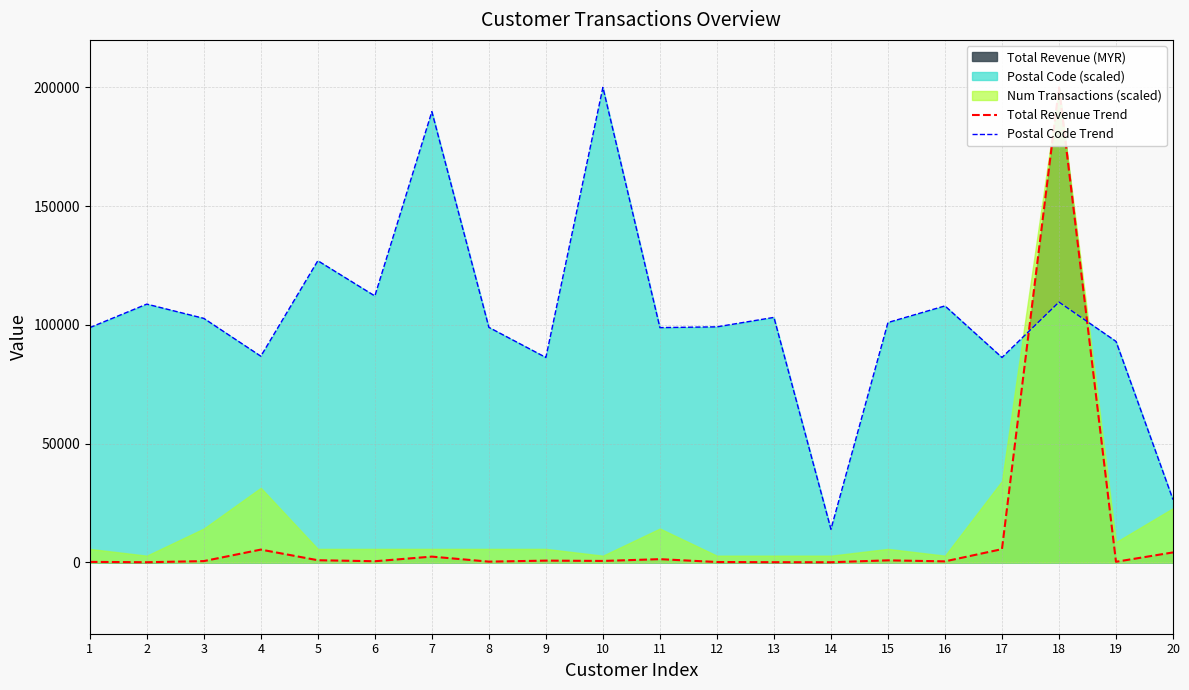

List the labels in order of Postal Code Trend value, largest first.

10, 7, 5, 6, 18, 2, 16, 13, 3, 15, 12, 8, 1, 11, 19, 4, 9, 17, 20, 14